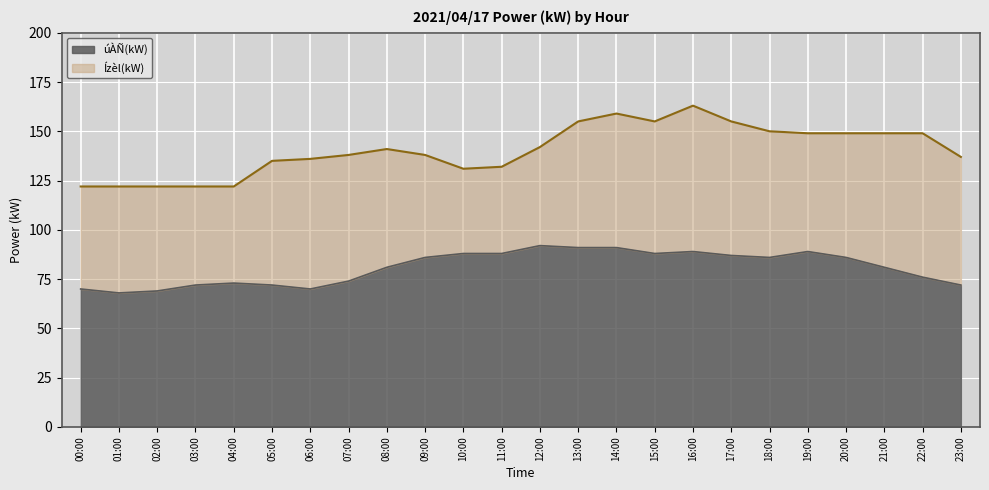

What is the difference between the highest and lowest values at 08:00?

60